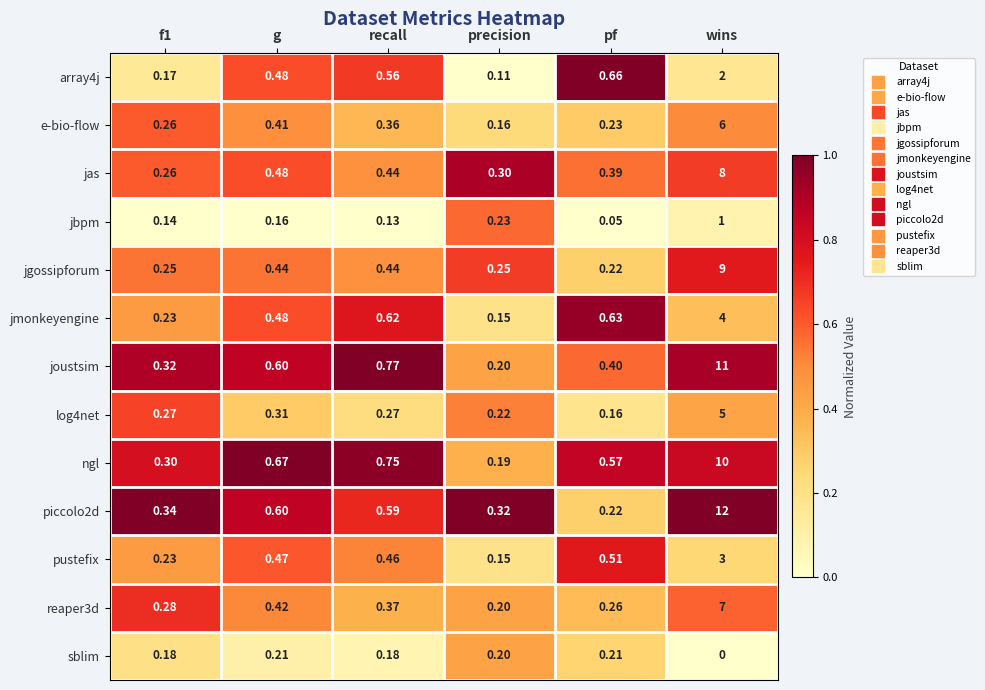

Count the number of data series in this chart.

13